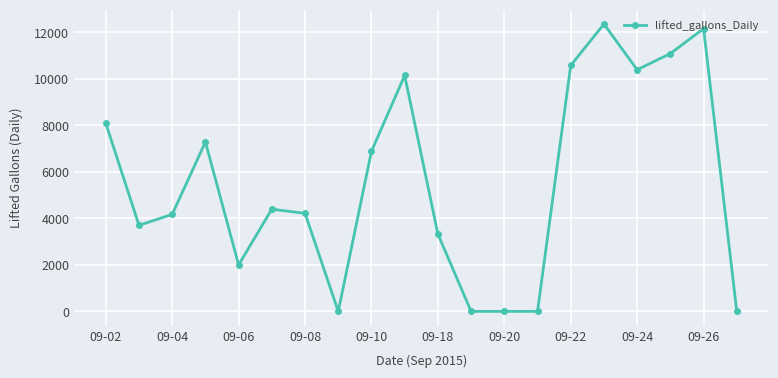

True or false: there are more than 0 points higher than both neighbors.

True